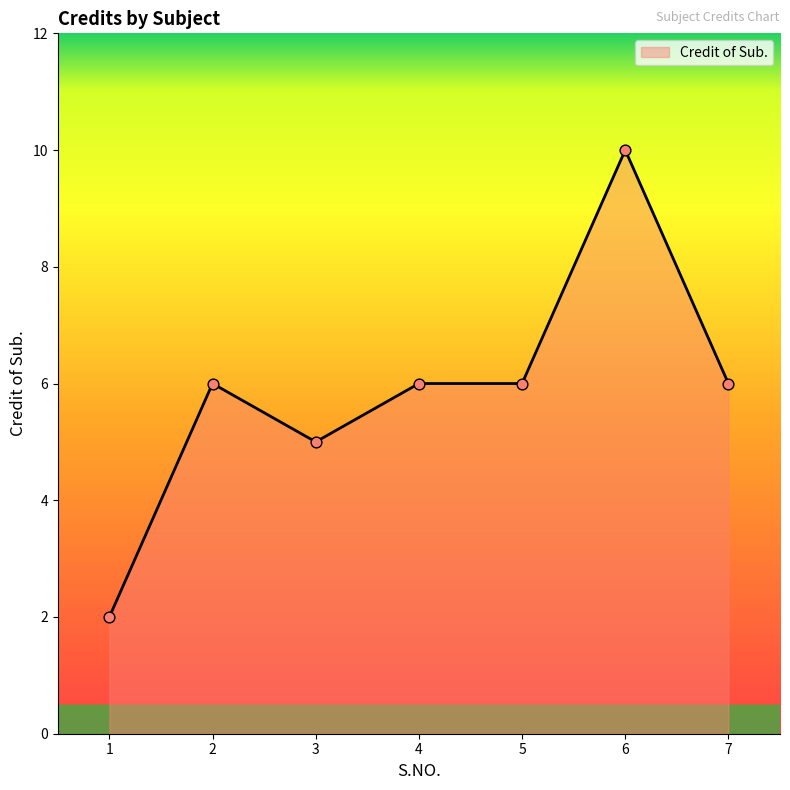

Between 6 and 5, which is larger?

6